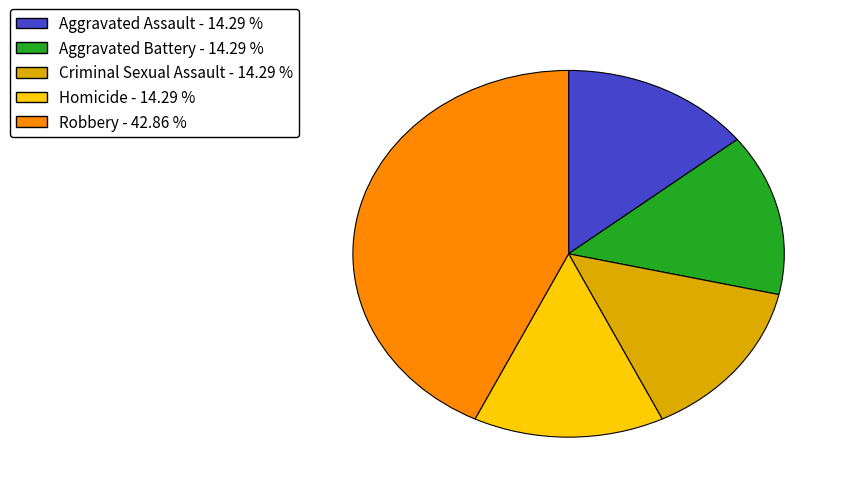

Is the sum of Robbery and Homicide greater than half?

Yes